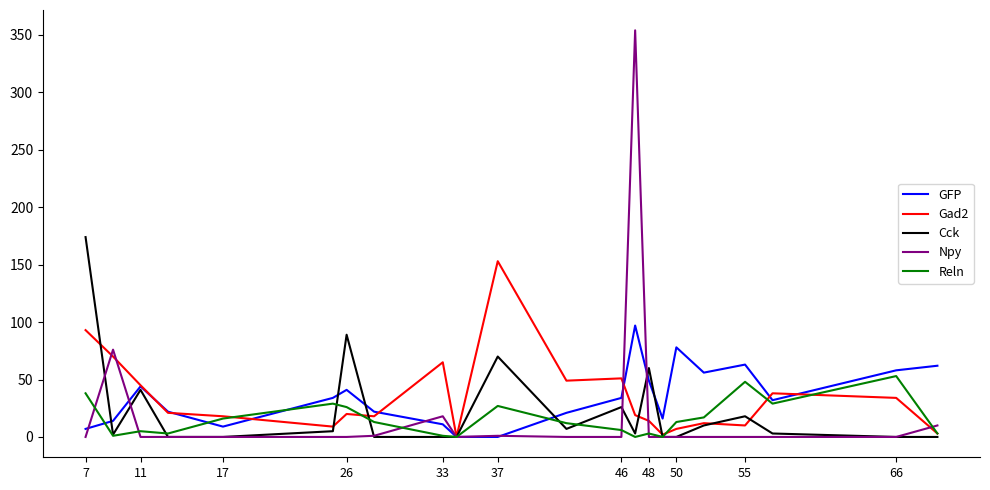

What is the sum of all Reln values?

343